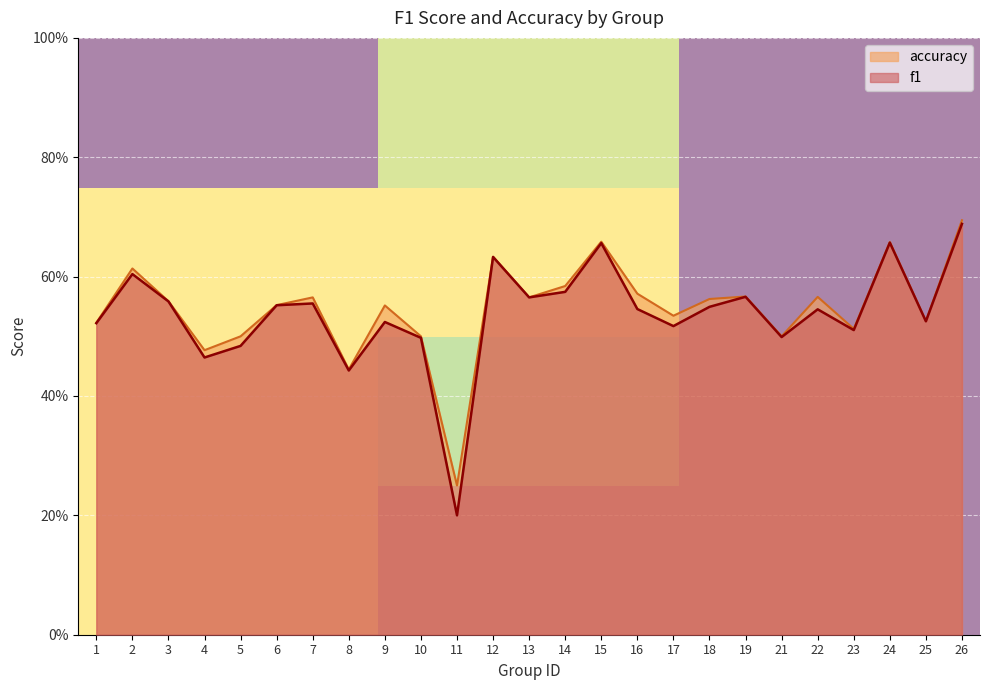

True or false: row_0 has a value of 0.3 at 1.

False